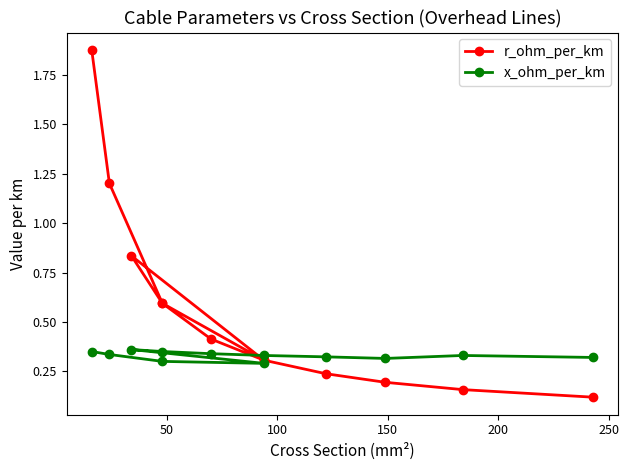

The x_ohm_per_km series shows 0.1 at 200. True or false?

False